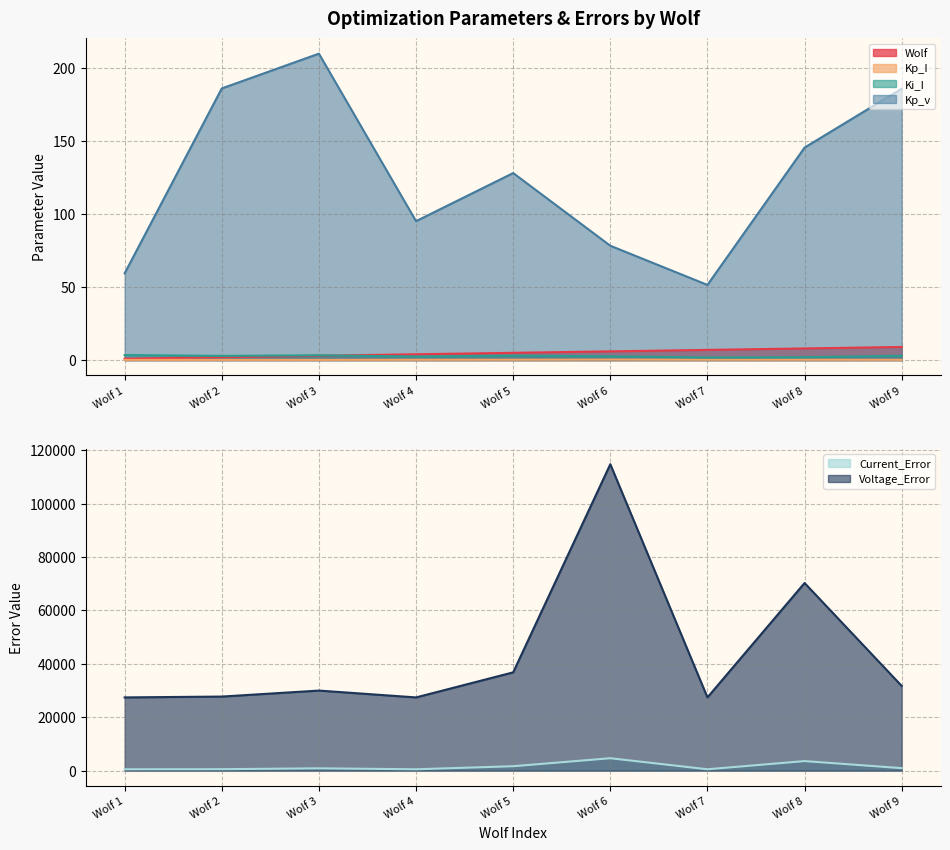

What is the difference between the Current_Error values at Wolf 9 and Wolf 6?

3715.2